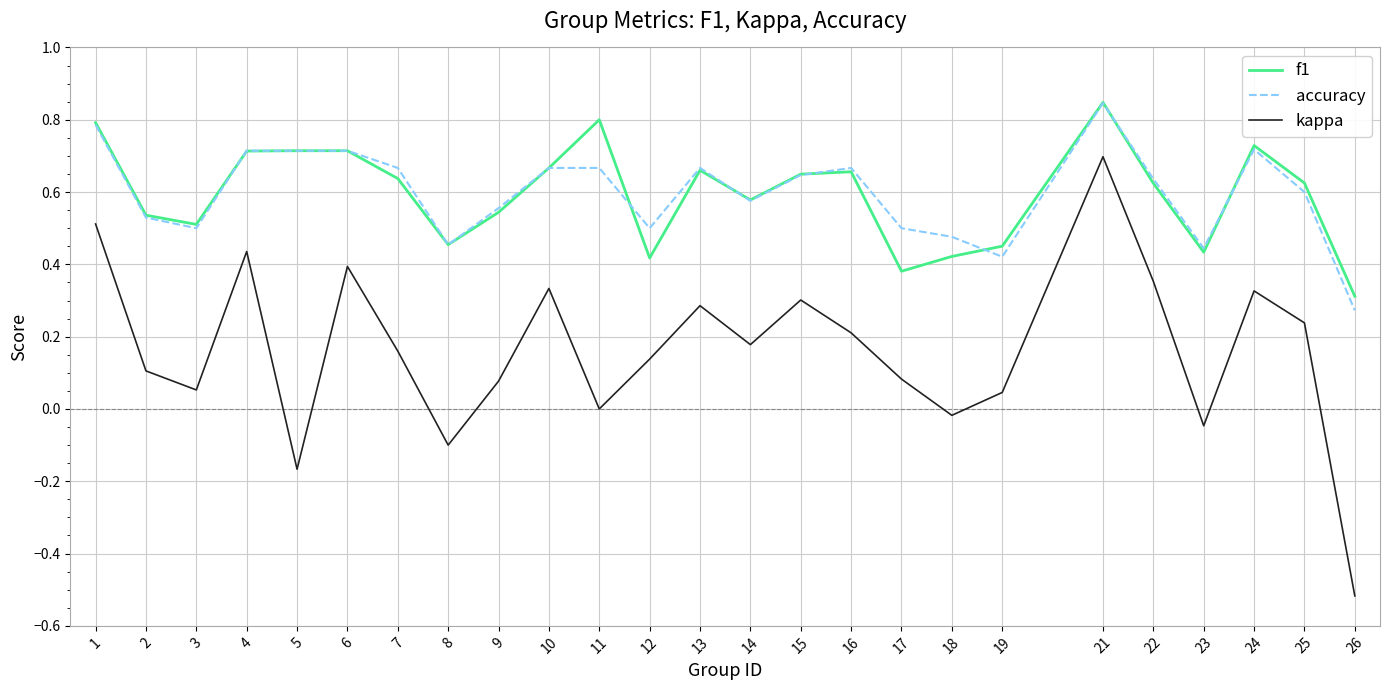

Does the chart have visible grid lines?

Yes